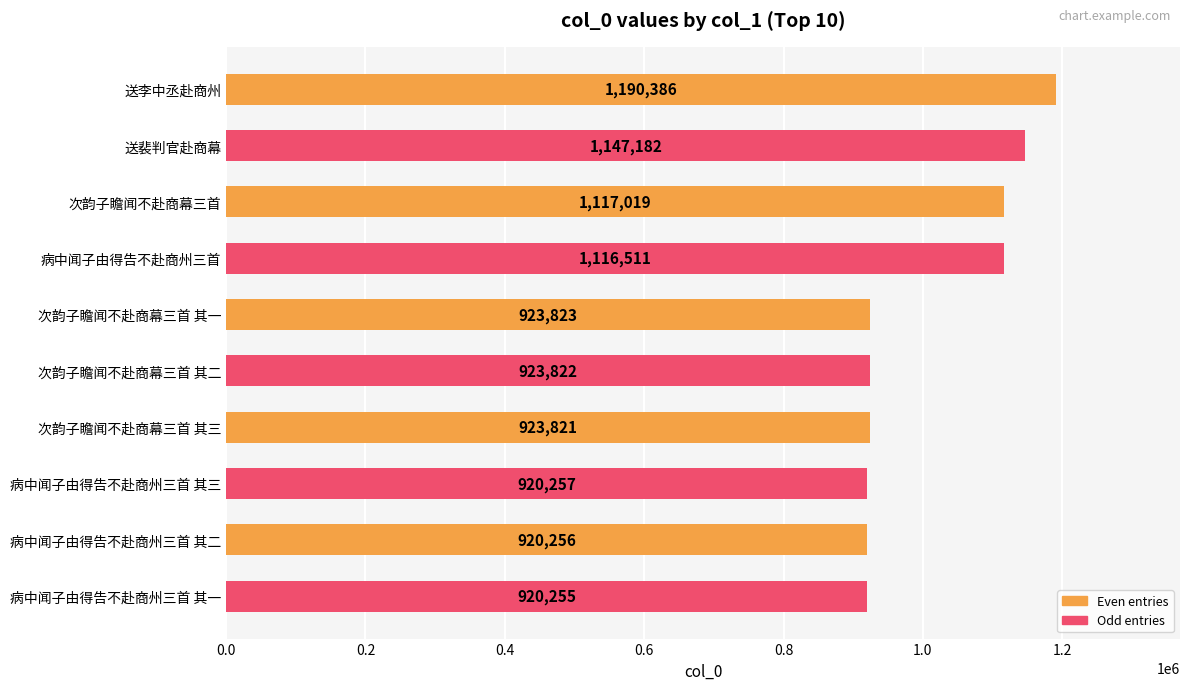

What is the label of the 8th bar from the top?

病中闻子由得告不赴商州三首 其三